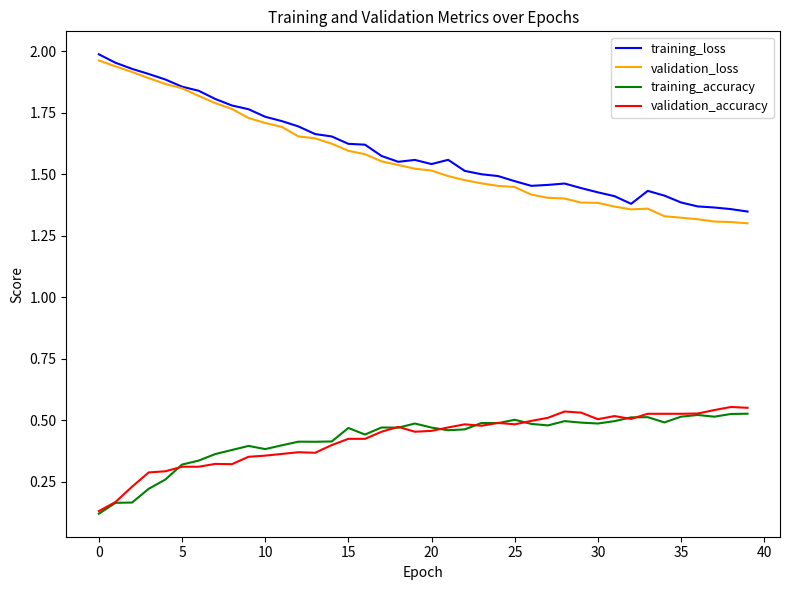

Which series has the widest spread of values?

validation_loss